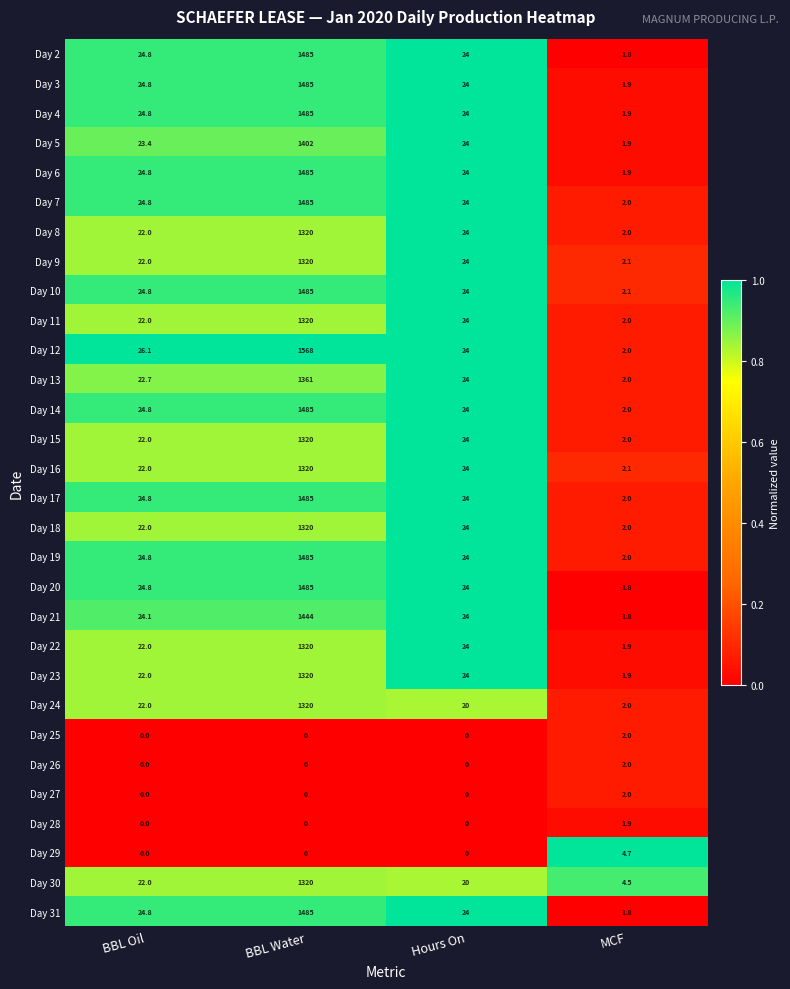

How many distinct data groups are displayed?

30